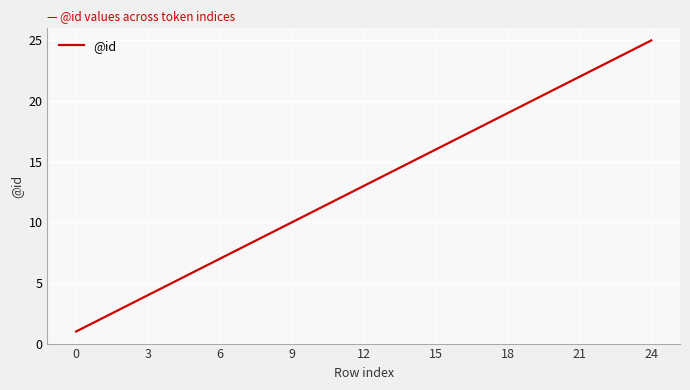

What is the maximum value shown in the chart?

25